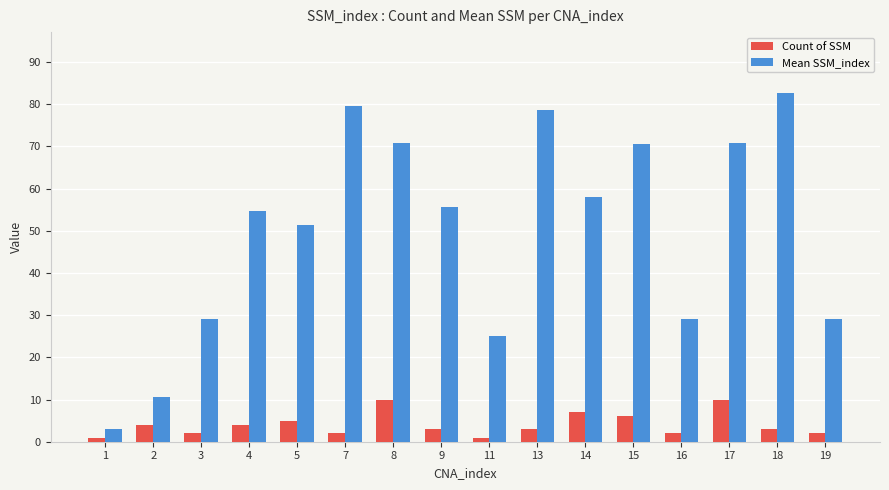

What are all the series names shown in the legend?

Count of SSM, Mean SSM_index